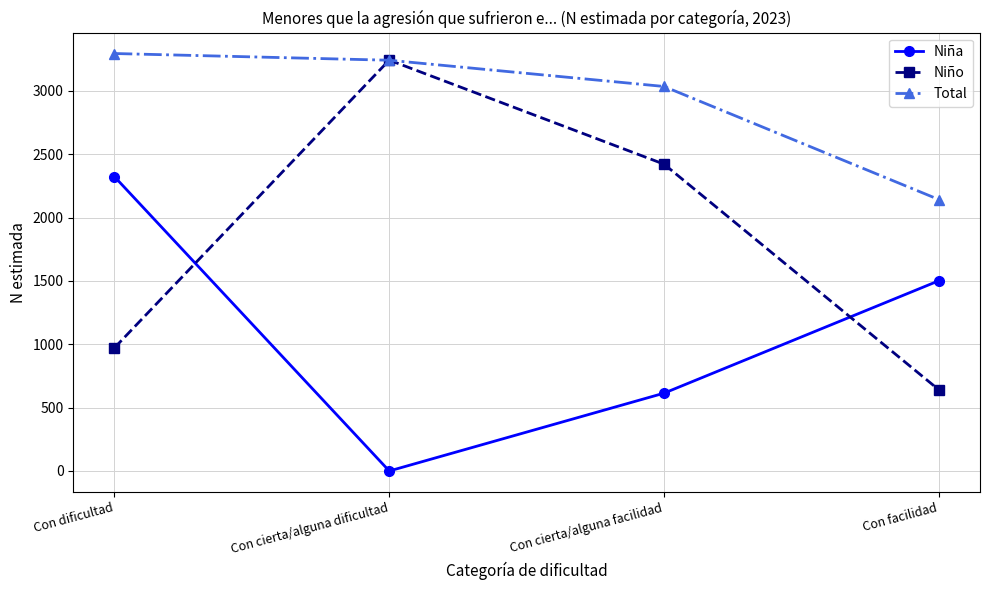

List the series in order of their peak value, highest first.

Total, Niño, Niña